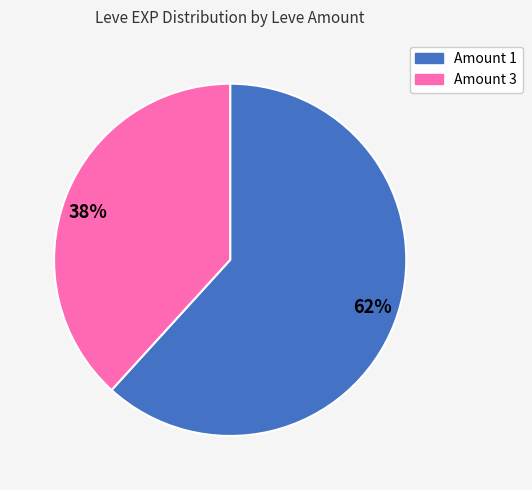

Approximately how many times larger is the value at 62% compared to 38%?

1.6